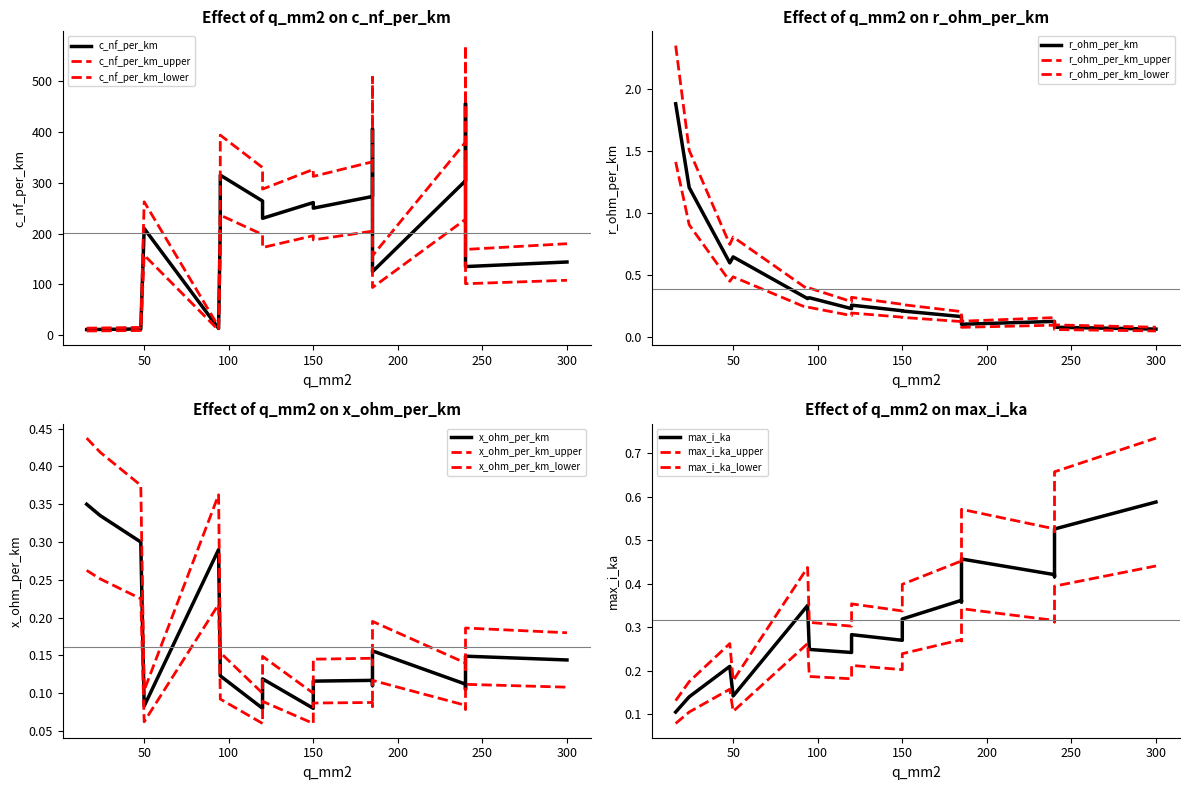

How many categories are shown in the chart?

17